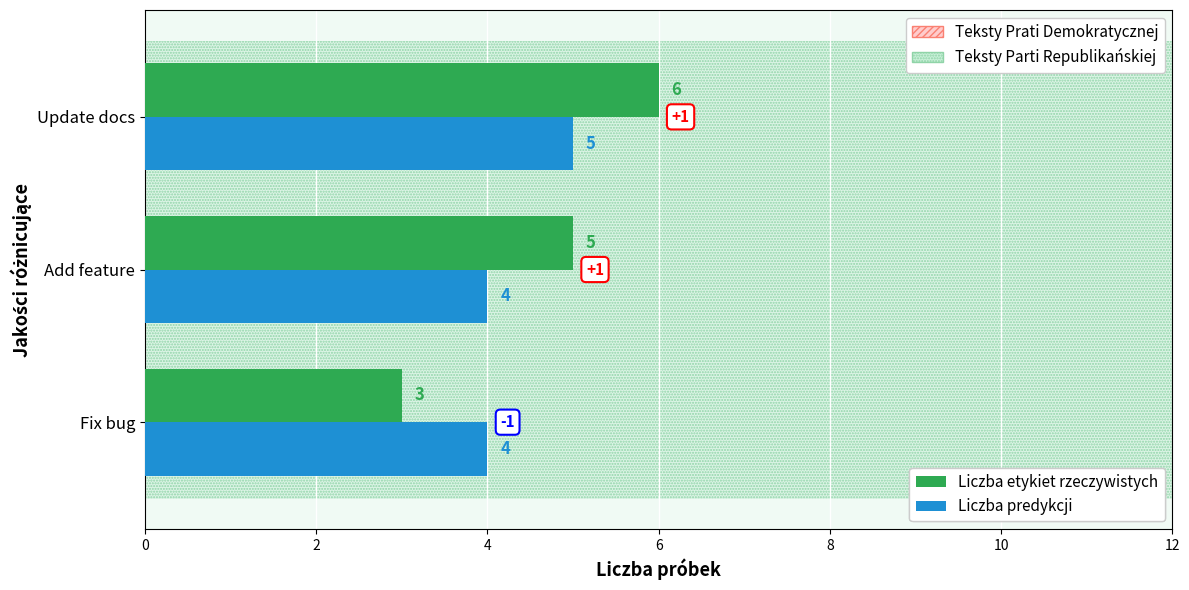

At which category is the sum across all series the highest?

Update docs